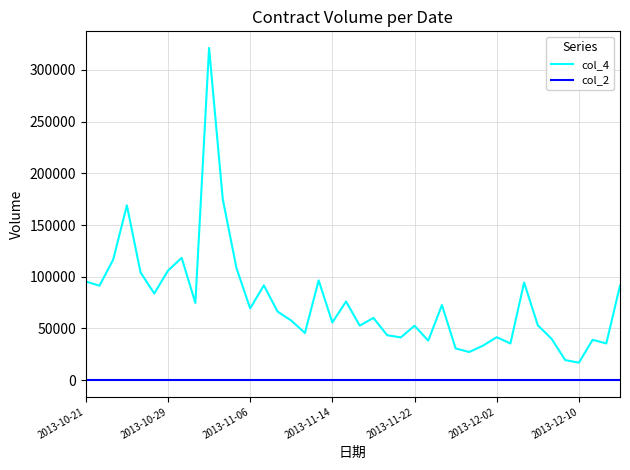

How many interior local peaks does the col_4 series have?

12